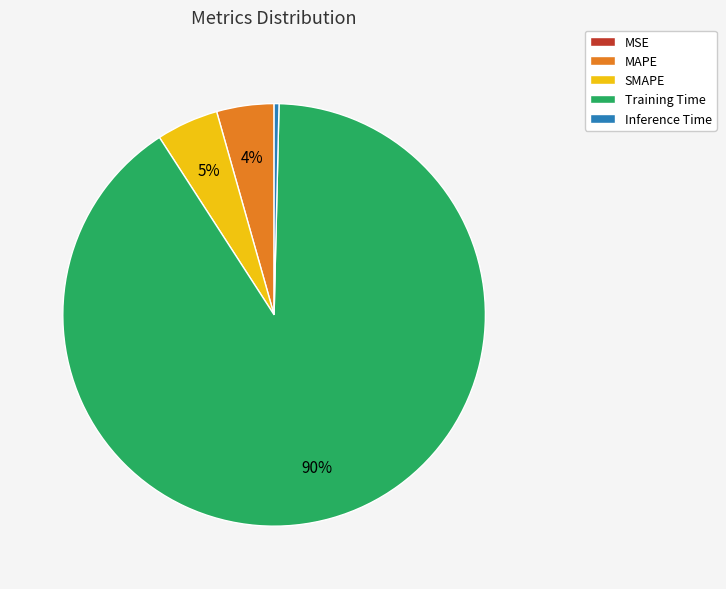

Which slice is the largest?

Training Time